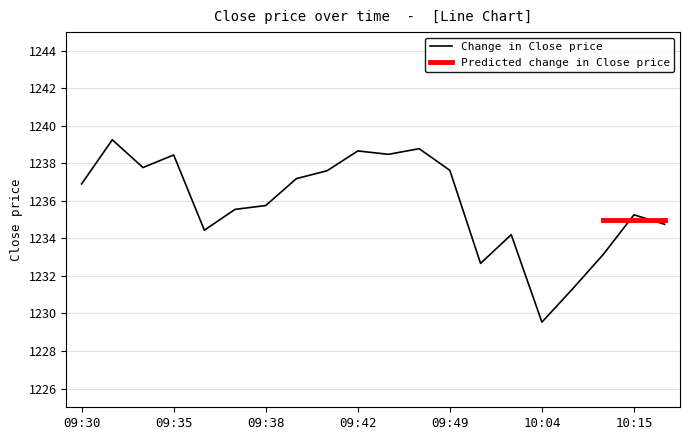

What is the difference between the values at 09:42 and 10:15?

3.4